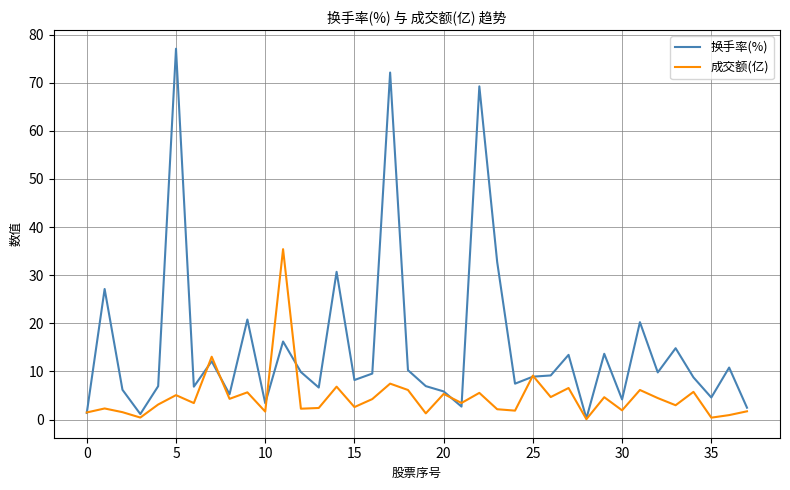

At how many categories does at least one series exceed 42?

3